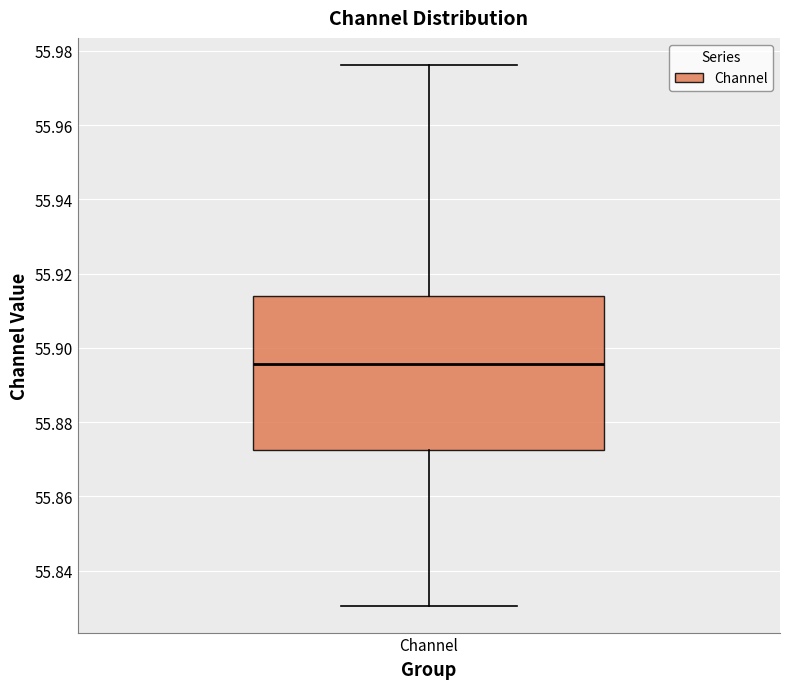

Transcribe this box plot: give where the median line is, the range the box spans, and where the two whiskers end, as read against the y-axis. The values are not printed on the chart, so give them approximately, as read against the axis.

median 55.896, box 55.872 to 55.914, whiskers 55.830 to 55.976